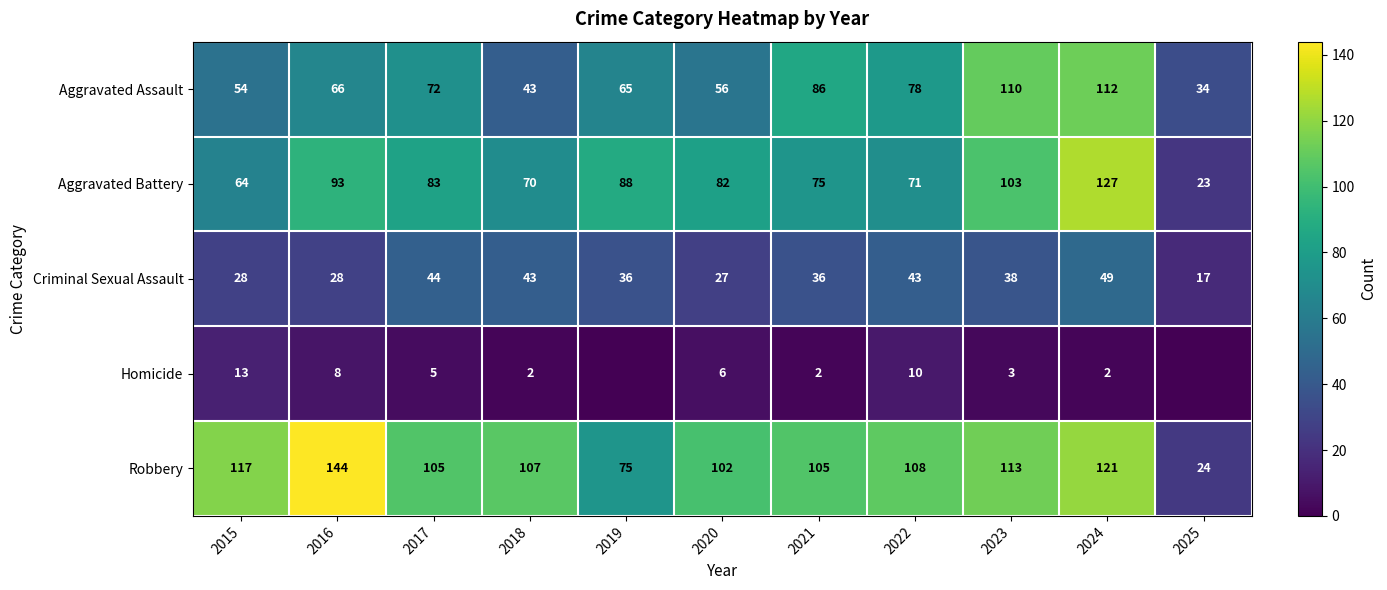

What is the difference between the highest and lowest values at 2015?

104